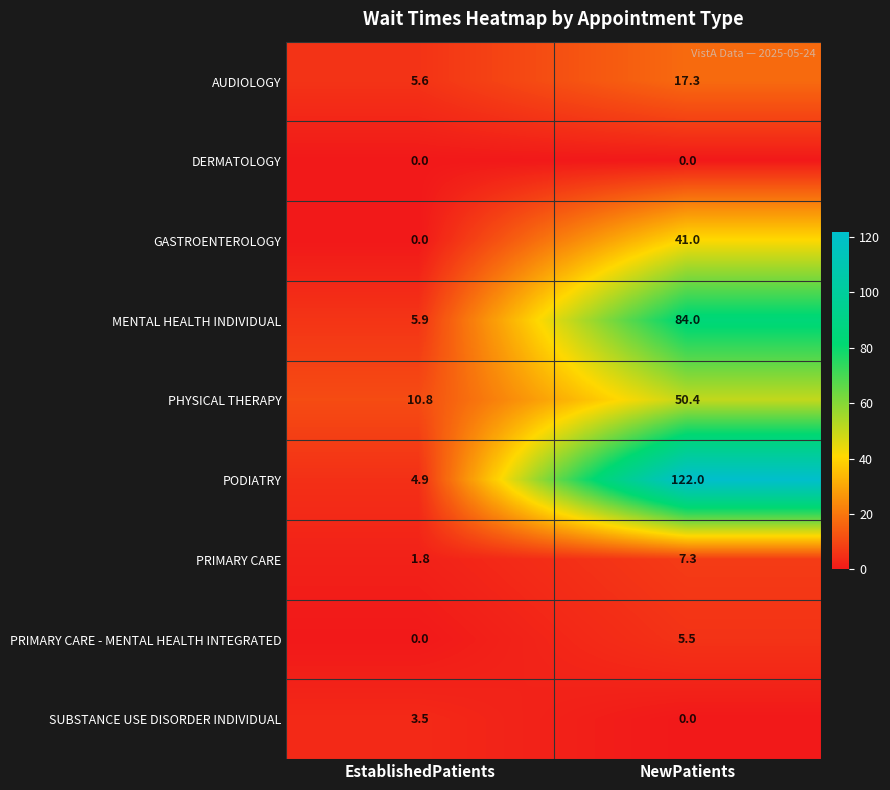

At which label is PODIATRY closest to 63?

EstablishedPatients